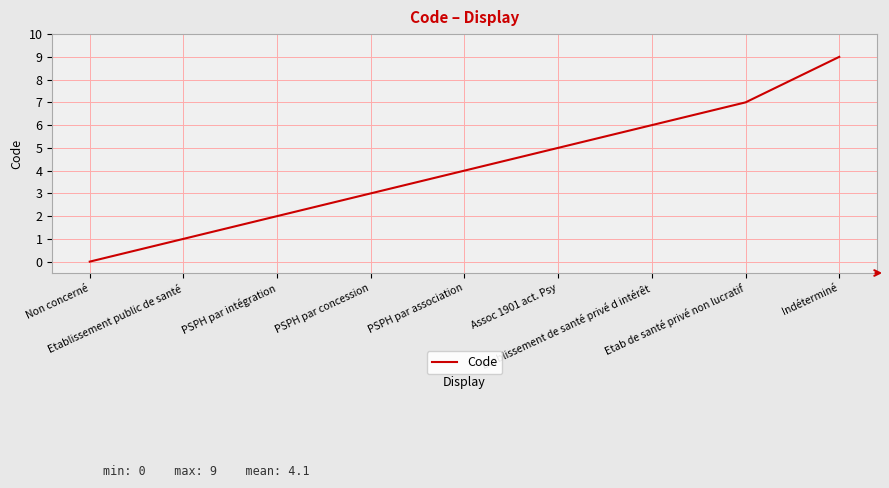

Reading left to right, extract all data points from this chart.

0	1	2	3	4	5	6	7	9